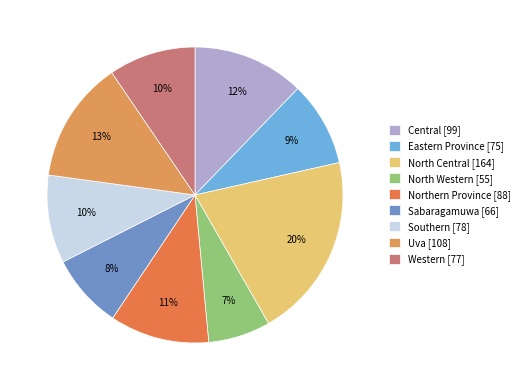

Combined, do Eastern Province and Sabaragamuwa account for over 50%?

No